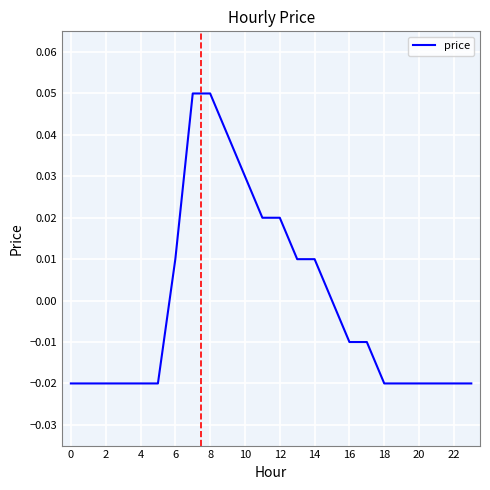

What is the maximum value shown in the chart?

0.1